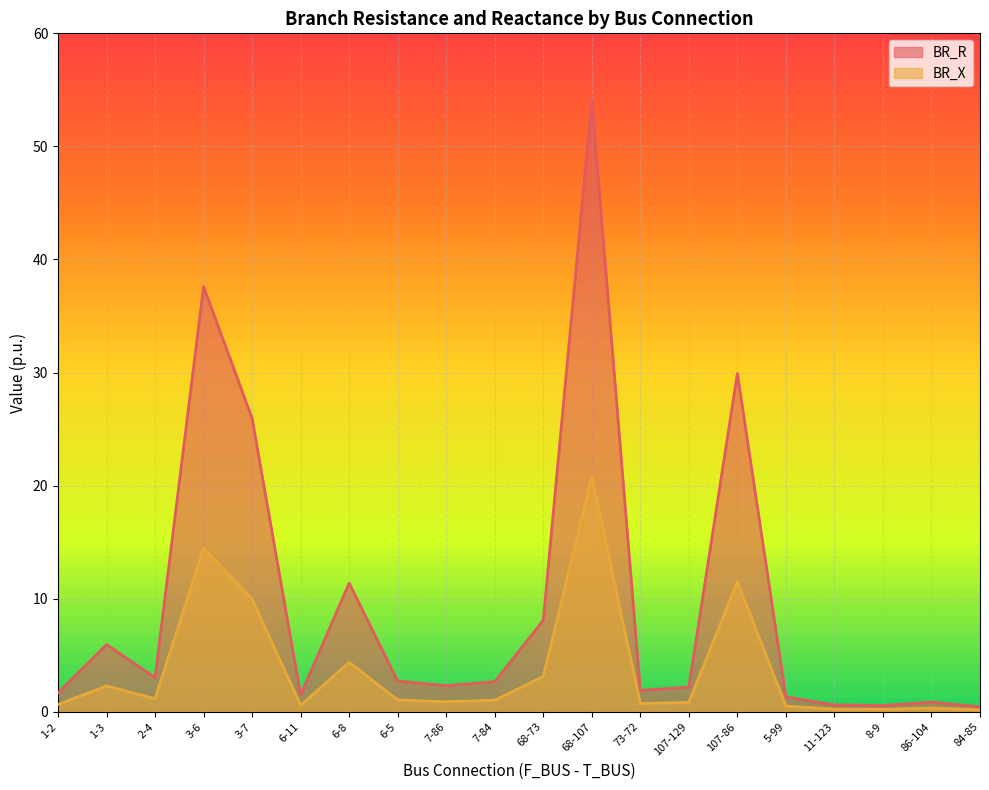

At which category does BR_X reach its first local valley?

2-4